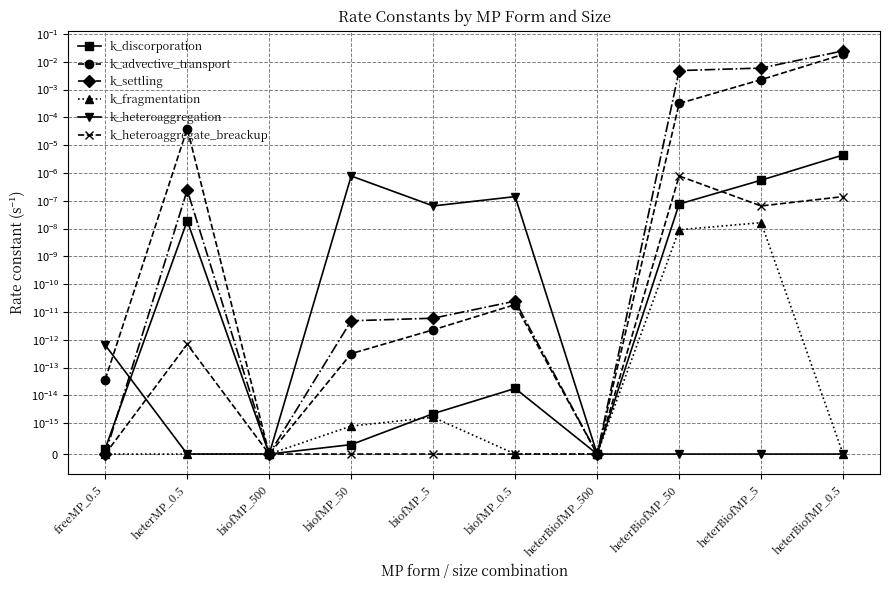

In k_heteroaggregate_breackup, how many points are lower than both neighbors (excluding endpoints)?

1